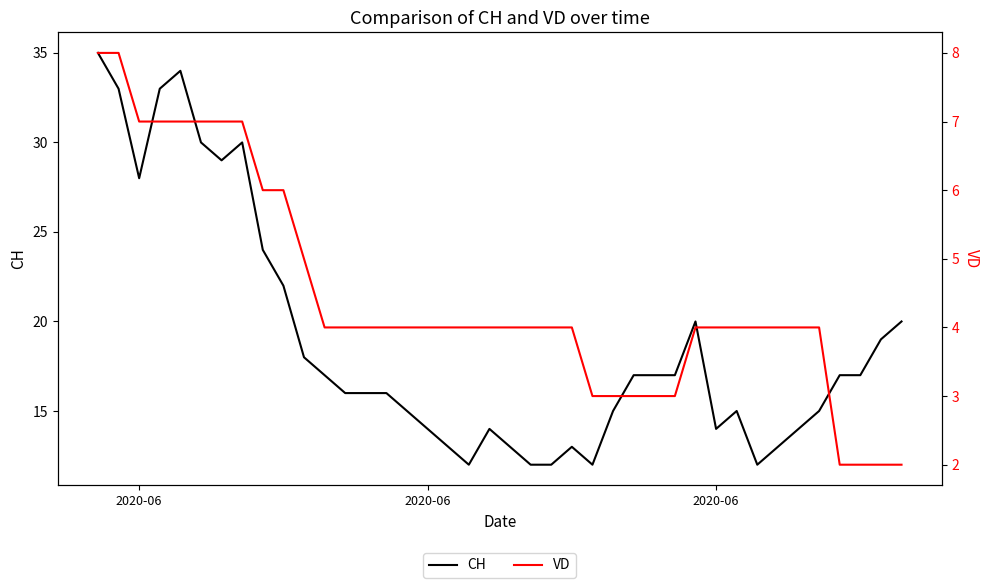

True or false: VD and CH intersect in this chart.

False